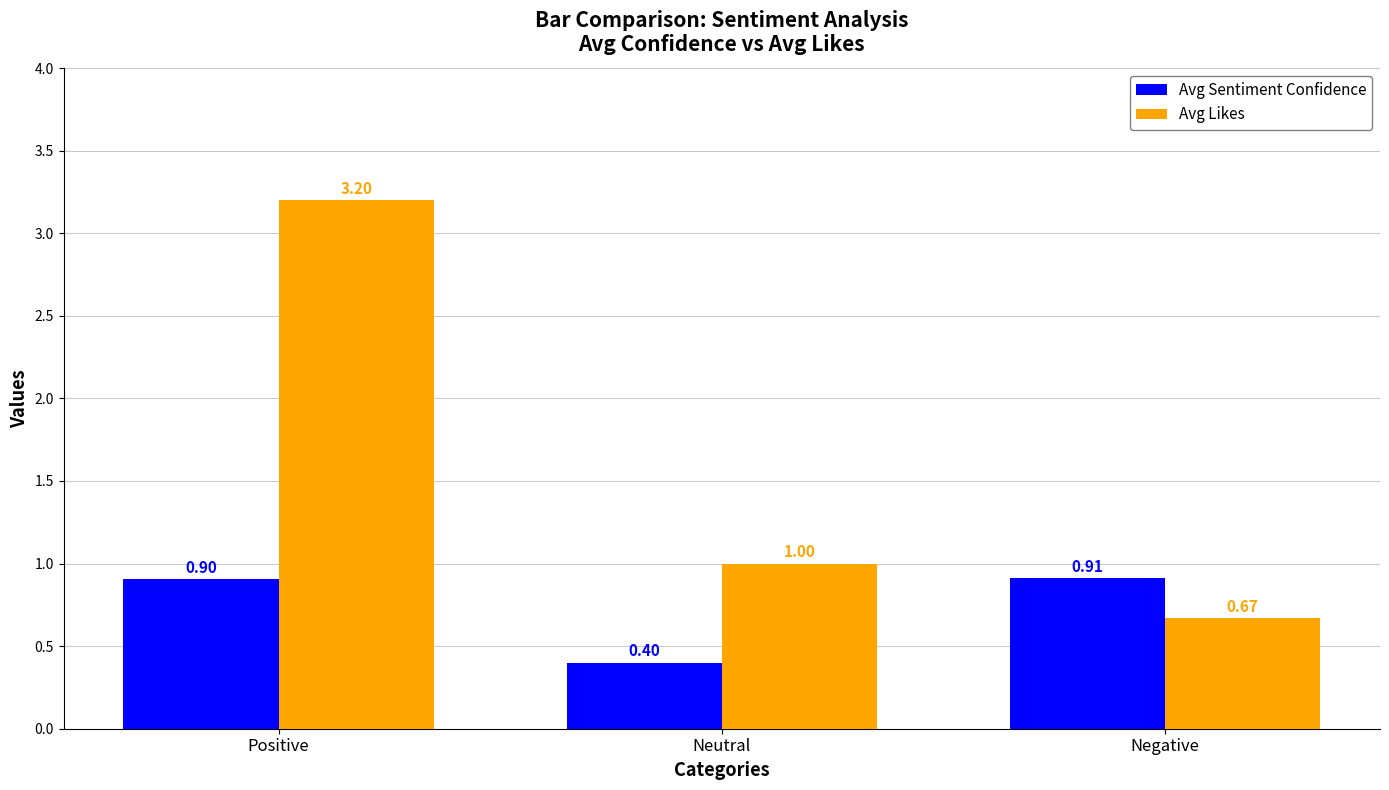

Is the value of Avg Sentiment Confidence at Positive greater than the value of Avg Likes at Negative?

Yes